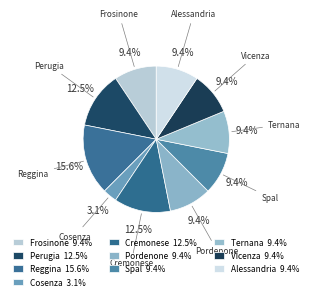

Does any single category account for the majority?

No